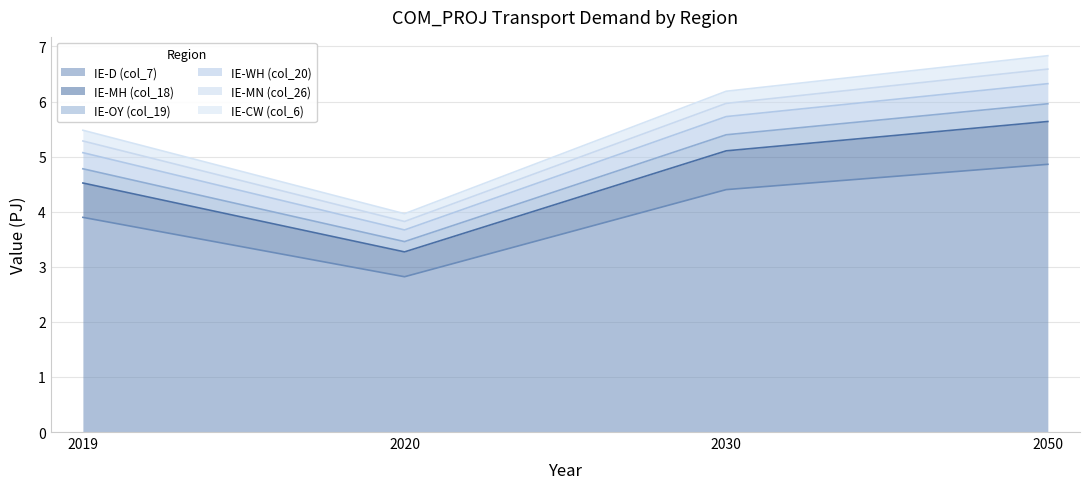

Reading left to right, what are all the values shown in this chart?

IE-D (col_7): 3.9	2.8	4.4	4.9
IE-MH (col_18): 4.5	3.3	5.1	5.6
IE-OY (col_19): 4.8	3.5	5.4	6.0
IE-WH (col_20): 5.1	3.7	5.7	6.3
IE-MN (col_26): 5.3	3.8	6.0	6.6
IE-CW (col_6): 5.5	4.0	6.2	6.8